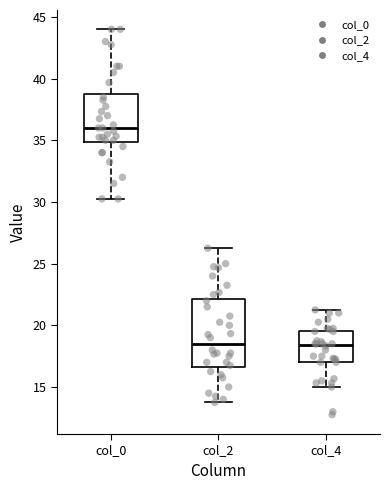

Which box is the tallest, from its lower edge to its upper edge?

col_2